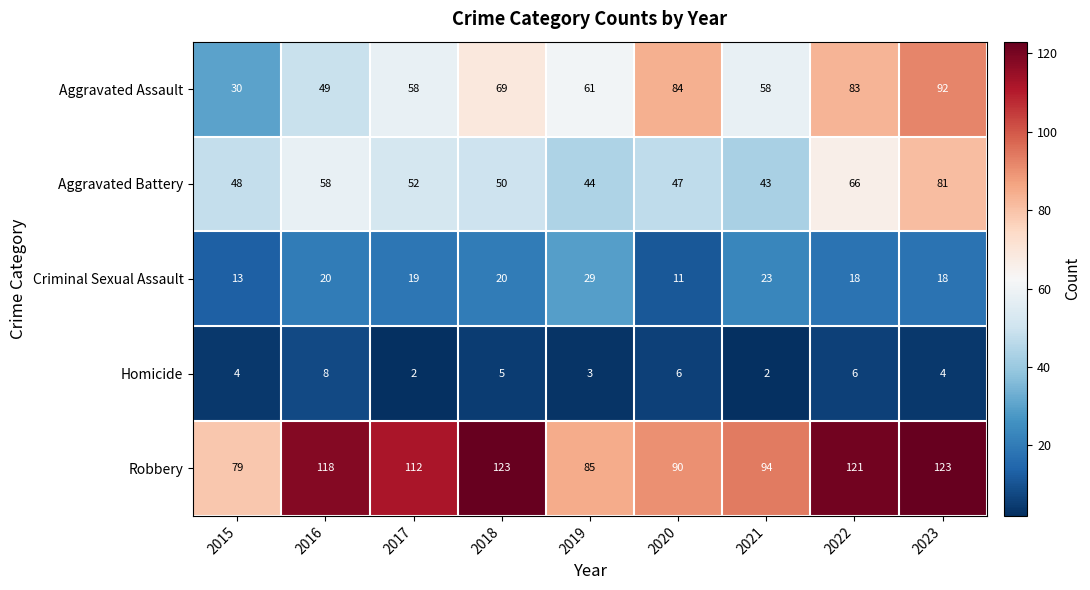

Which series has the largest range (max minus min)?

Aggravated Assault